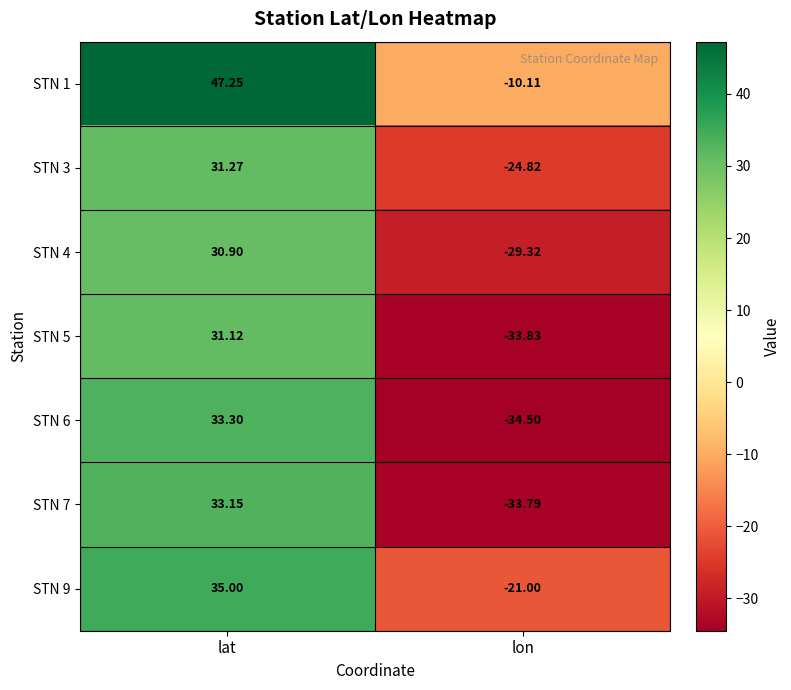

Is the value of STN 5 at lat greater than the value of STN 1 at lon?

Yes